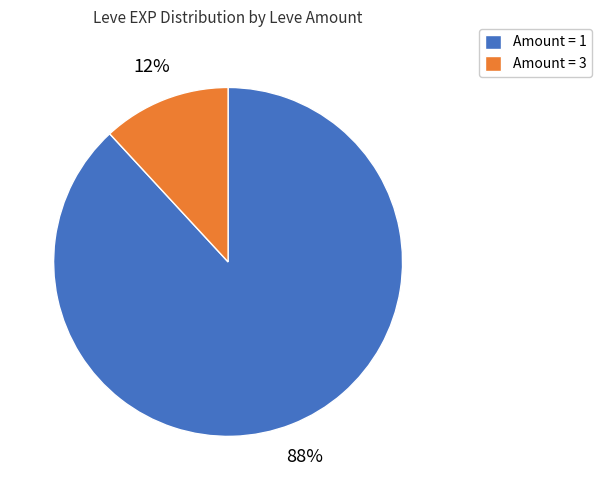

Is the sum of Amount = 3 and Amount = 1 greater than half?

Yes